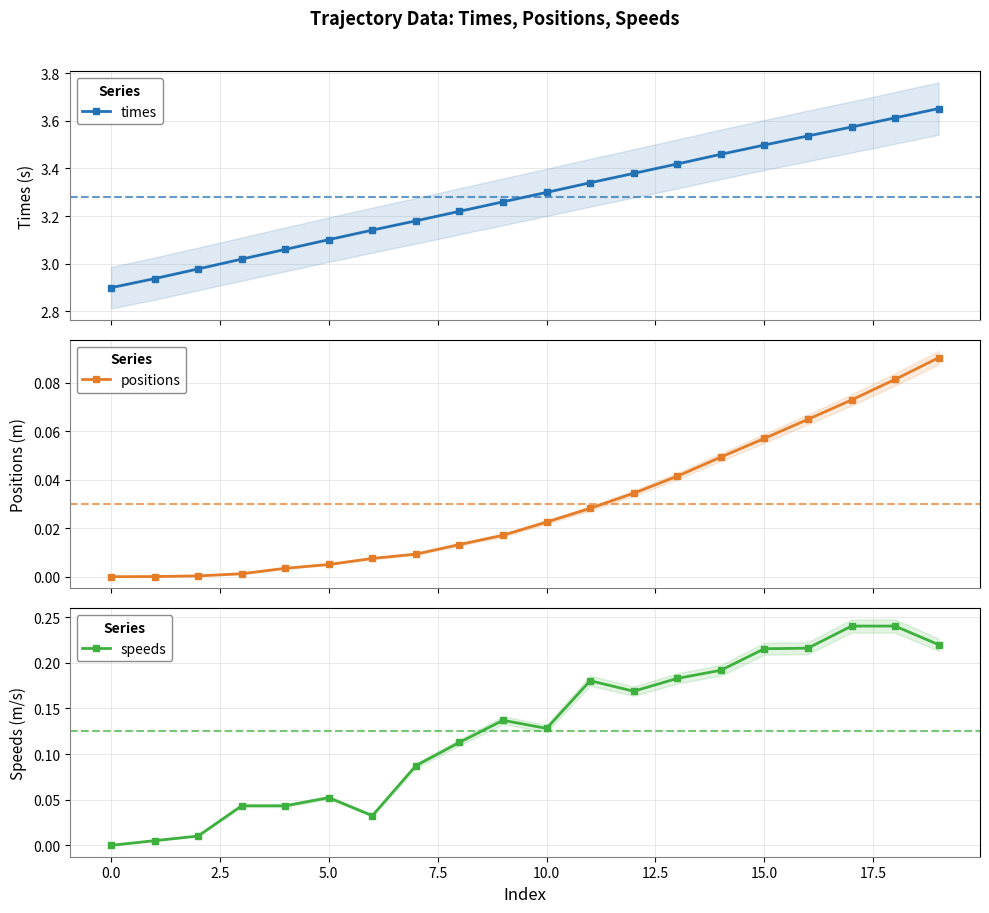

What is the difference between the second highest and second lowest values in the speeds series?

0.2